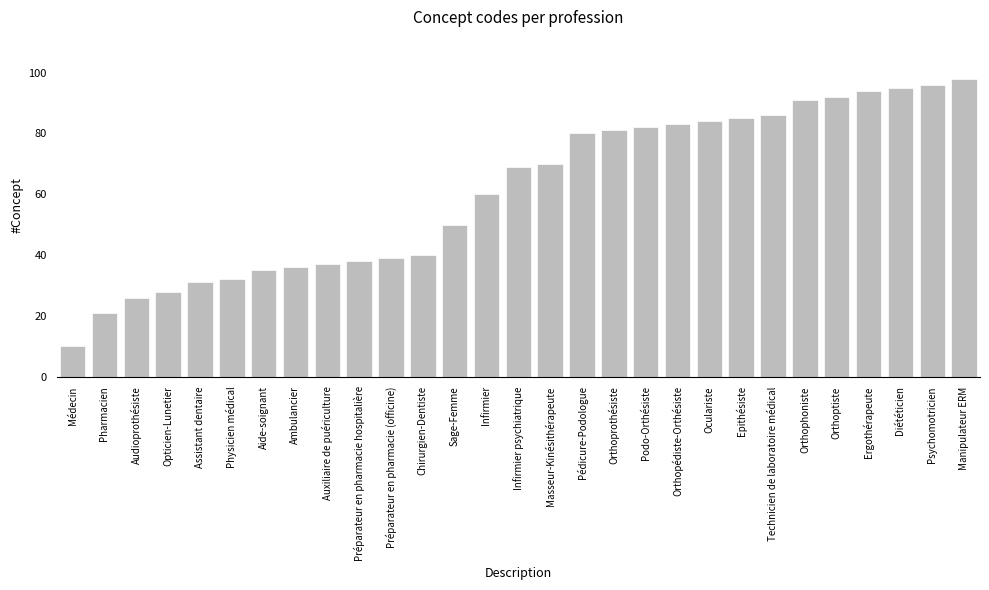

What is the label of the 17th bar from the right?

Sage-Femme